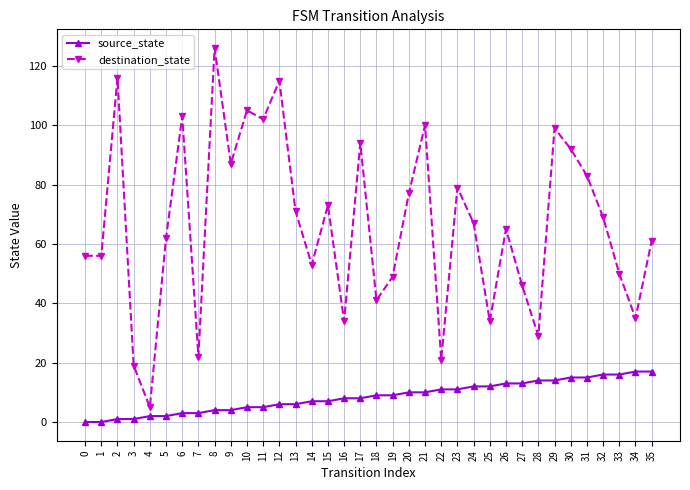

True or false: destination_state has more than 1 points higher than both neighbors.

True